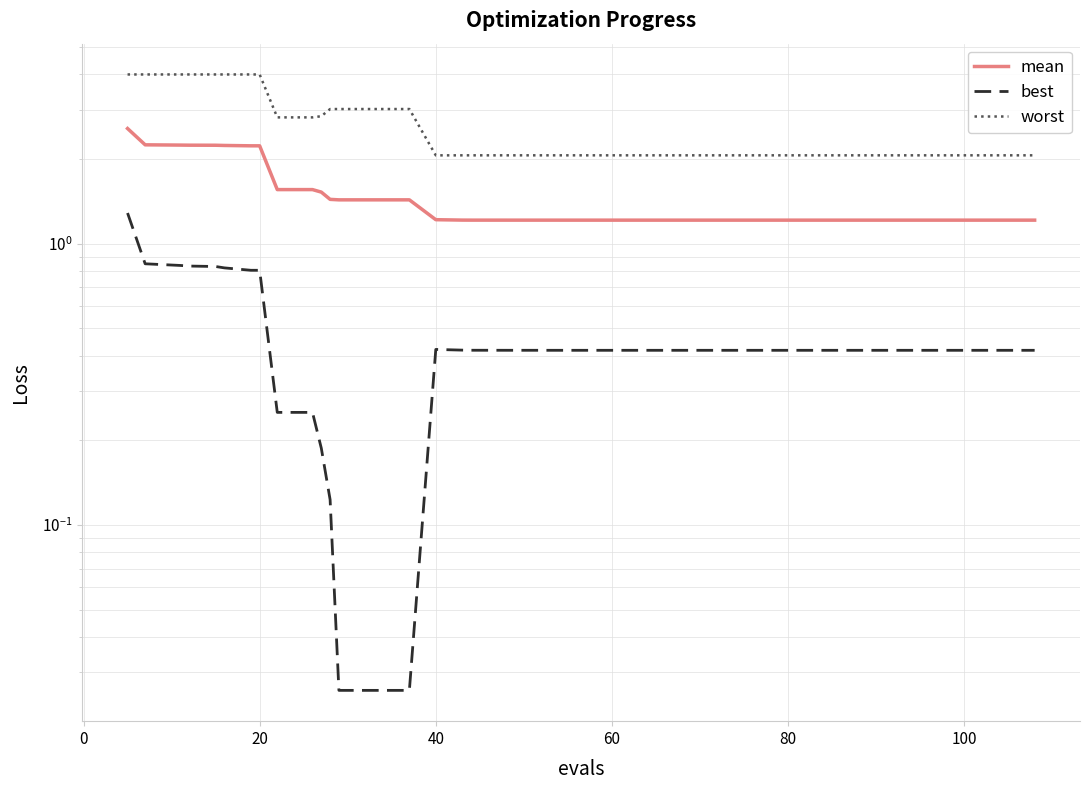

What is the value of the worst point at the 2nd from the left?

4.0